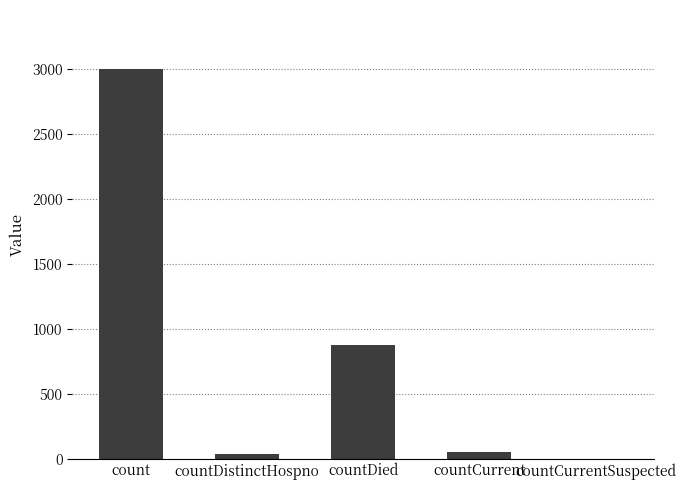

At which label is the value closest to 1502?

countDied